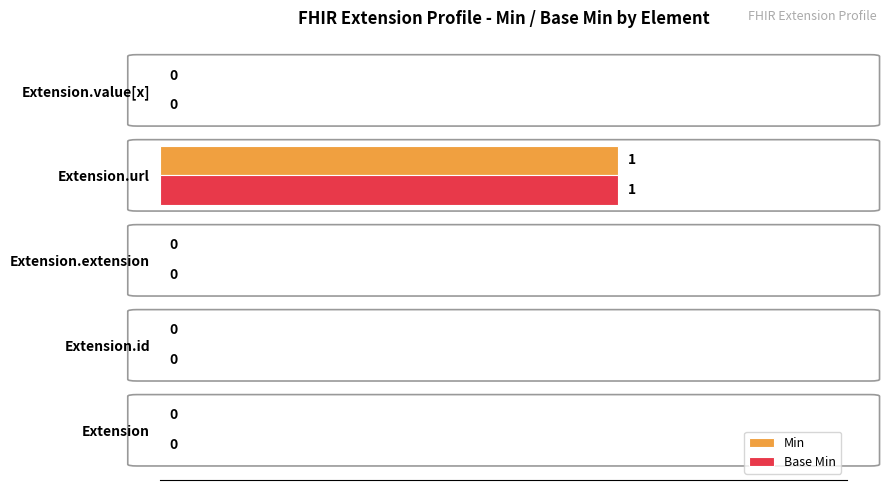

How many distinct data groups are displayed?

2